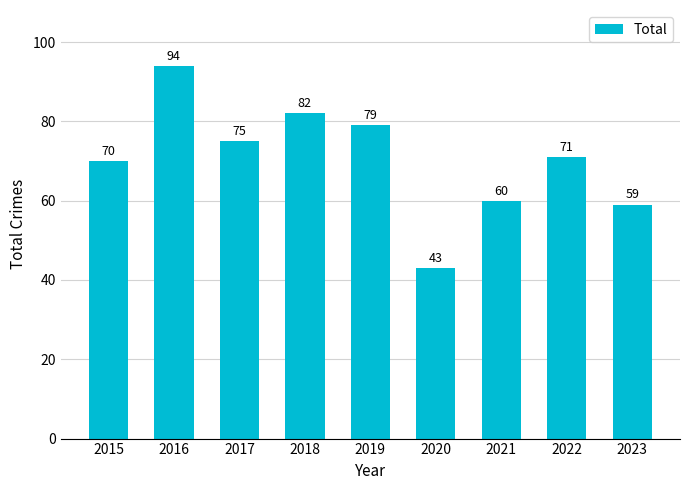

What is the value of the 4th bar from the left?

82